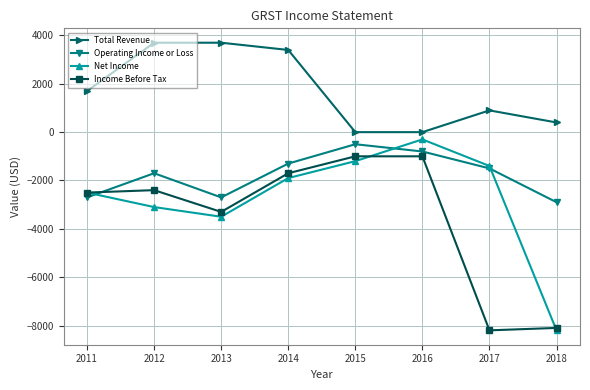

What is the total value across all series at 2013?

-5800